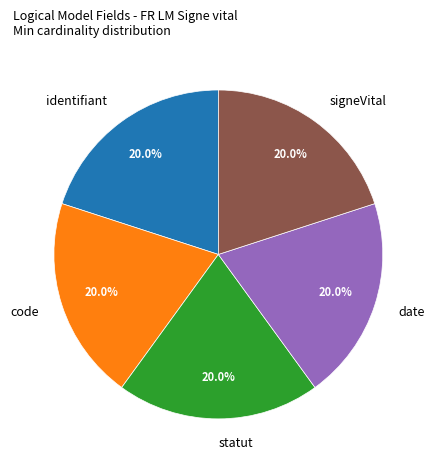

What is the total percentage of date and signeVital?

40.0%